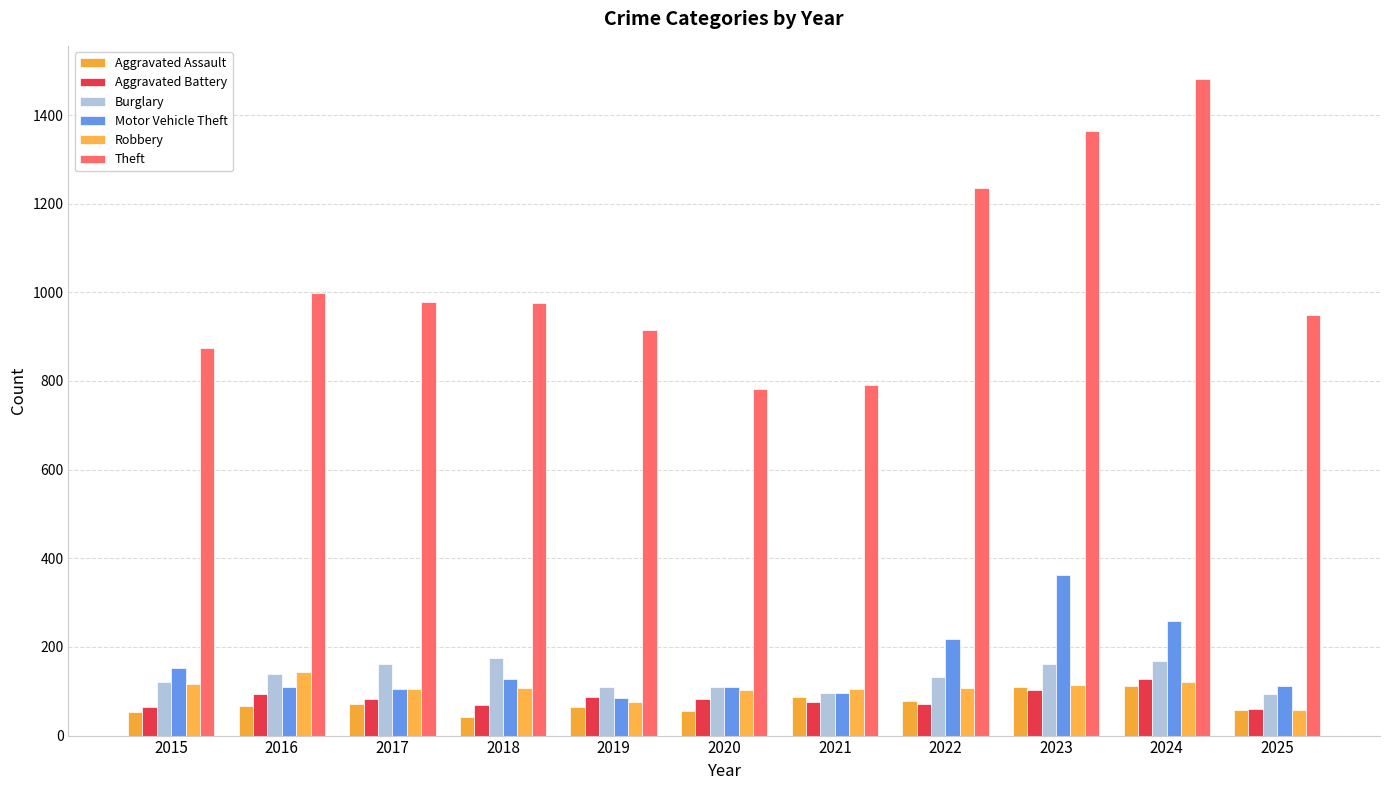

What is the total value across all series at 2021?

1248